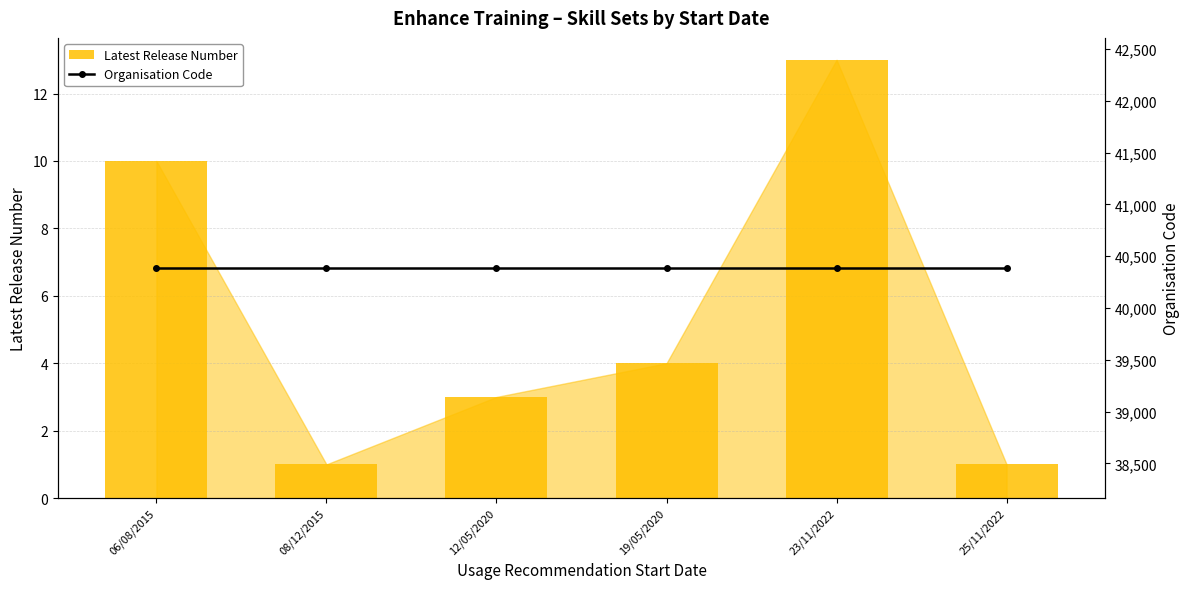

Reading right to left, list all the values displayed in this chart.

Latest Release Number: 25/11/2022=1	23/11/2022=13	19/05/2020=4	12/05/2020=3	08/12/2015=1	06/08/2015=10
Organisation Code: 25/11/2022=40387	23/11/2022=40387	19/05/2020=40387	12/05/2020=40387	08/12/2015=40387	06/08/2015=40387